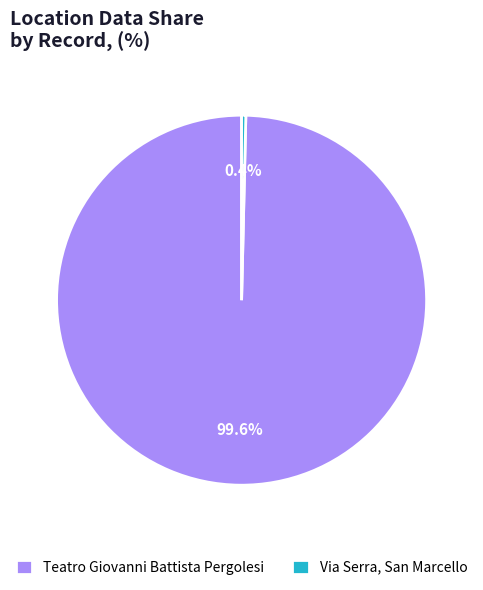

Rank the categories by value from lowest to highest.

Via Serra, San Marcello, Teatro Giovanni Battista Pergolesi